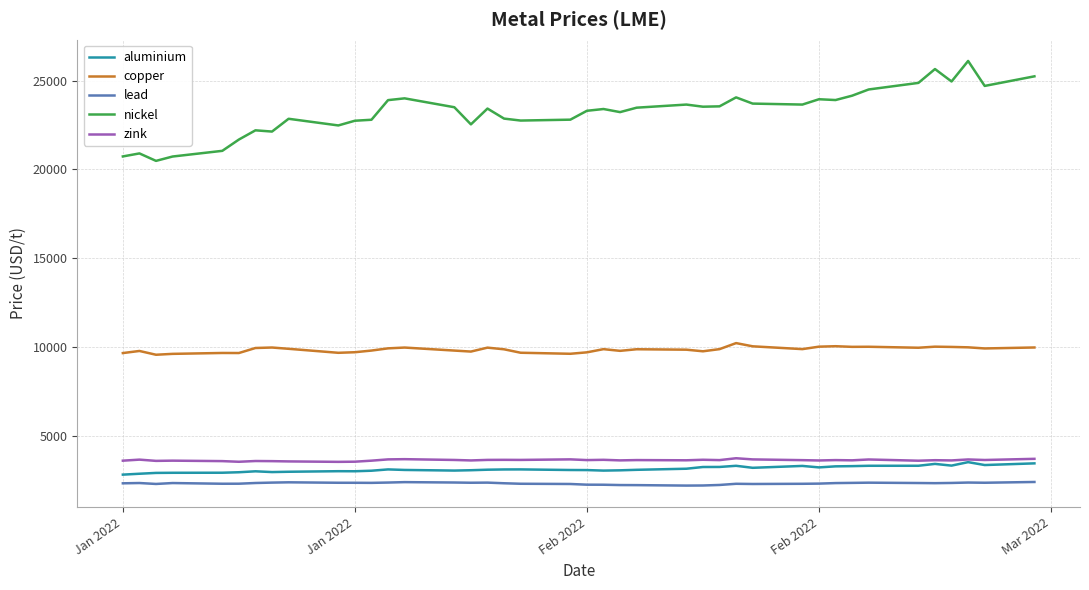

What is the maximum value for aluminium?

3519.0